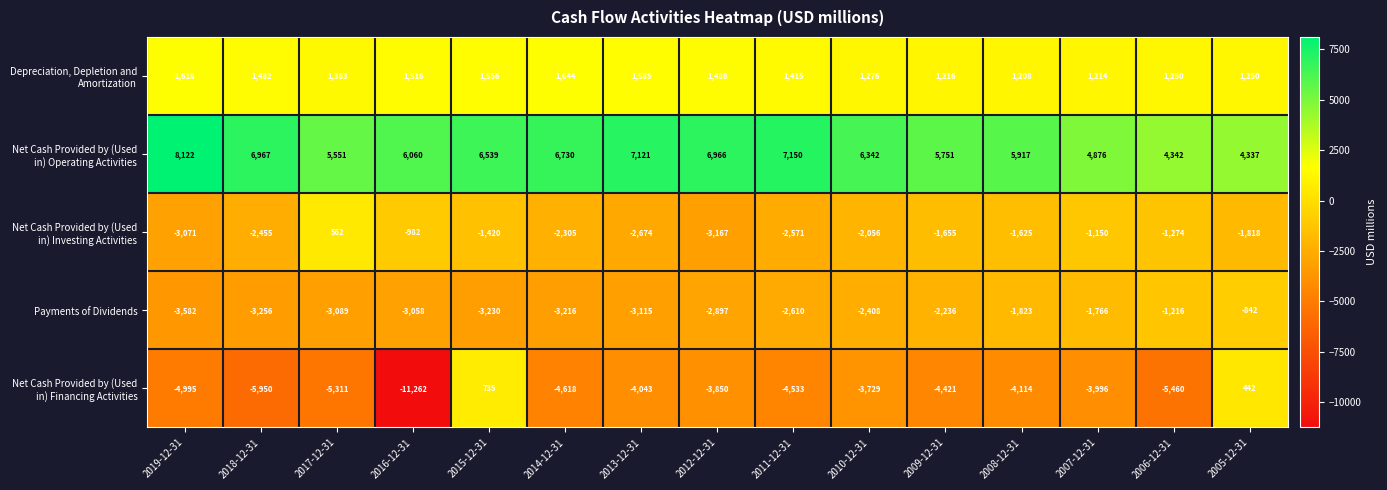

What is the difference between the highest and lowest values at 2008-12-31?

10031